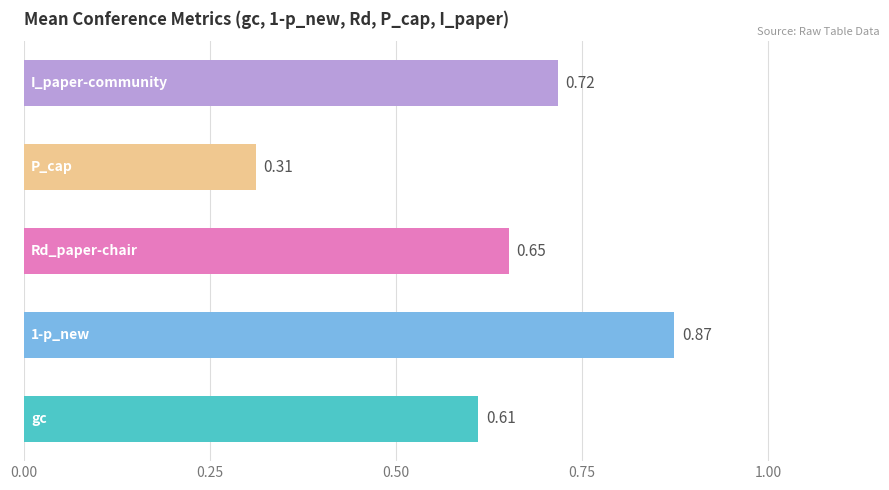

What is the sum of all values?

3.2